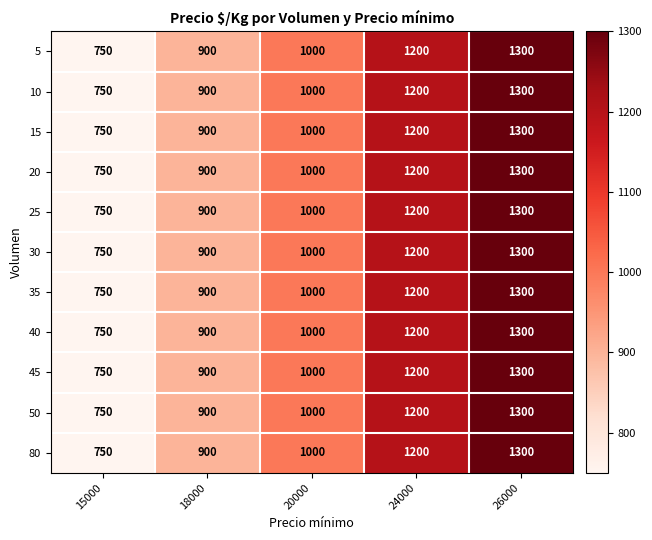

List the labels in order of 40 value, largest first.

26000, 24000, 20000, 18000, 15000